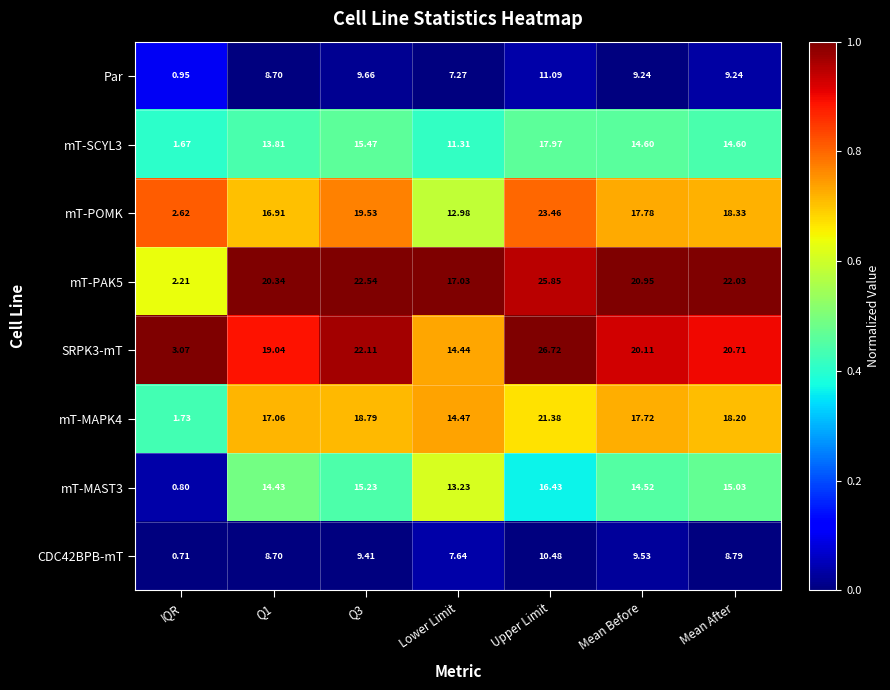

How many data points in mT-MAPK4 are above 17?

5